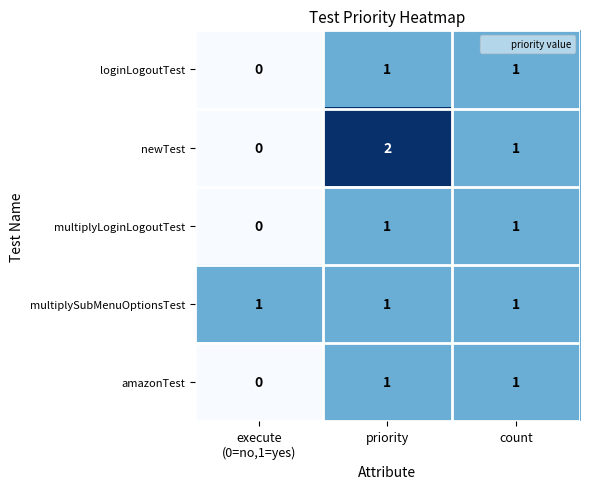

The value of loginLogoutTest at count is 1. True or false?

True